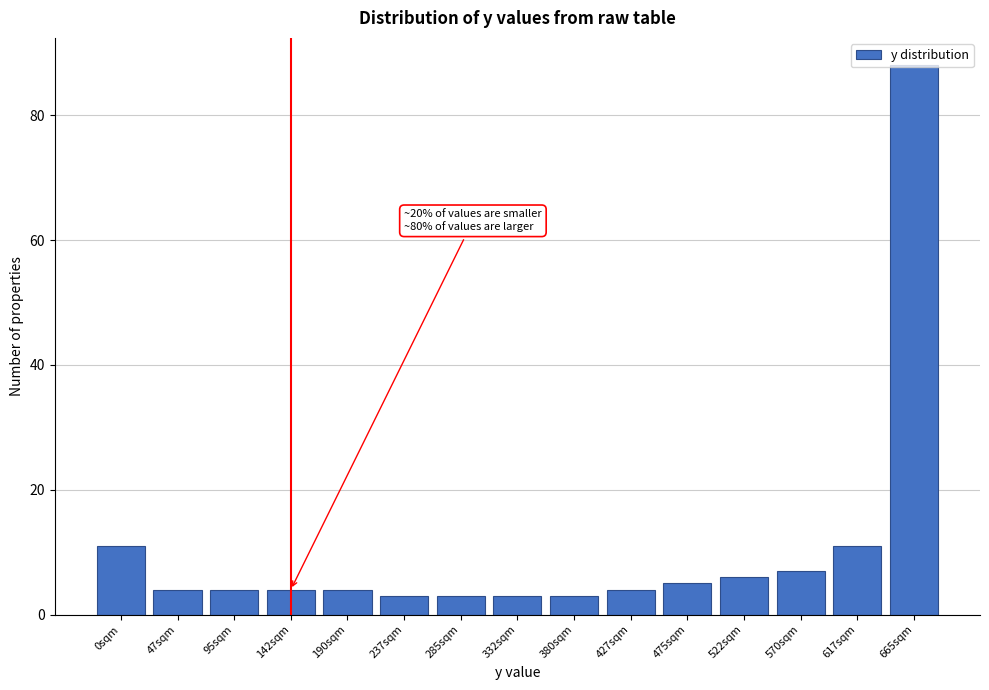

What is the label of the 5th bar from the left?

190sqm